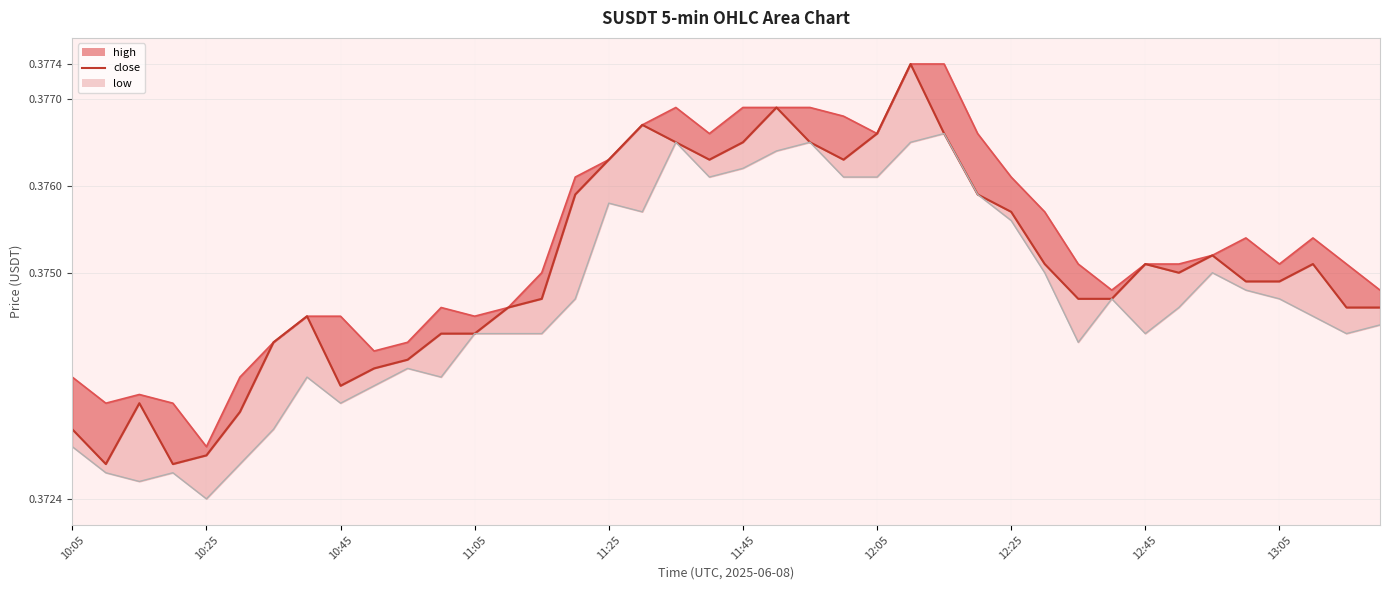

What position from the left is 13:05?

10